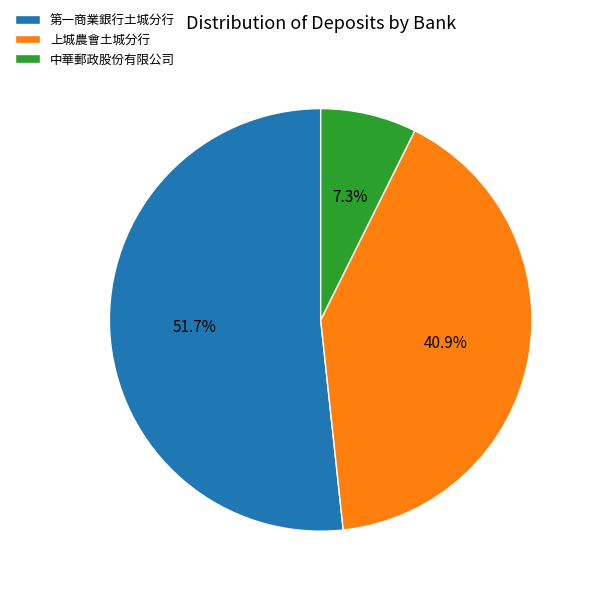

What percentage is NOT represented by 中華郵政股份有限公司?

92.7%